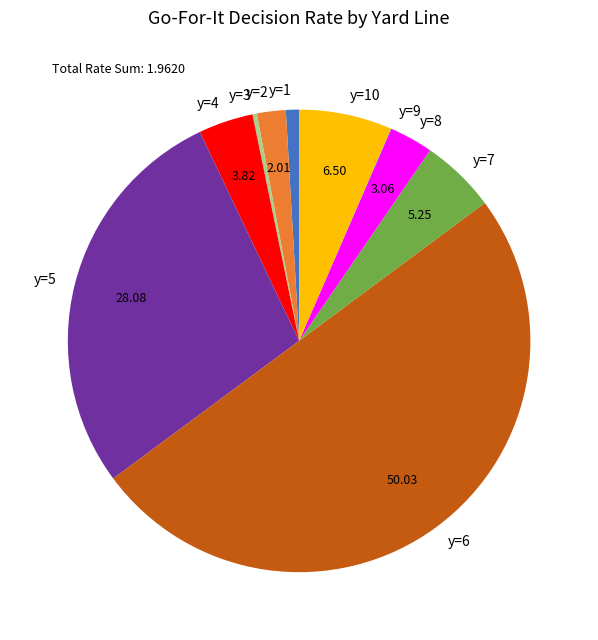

Does y=5 account for over 50% of the chart?

No